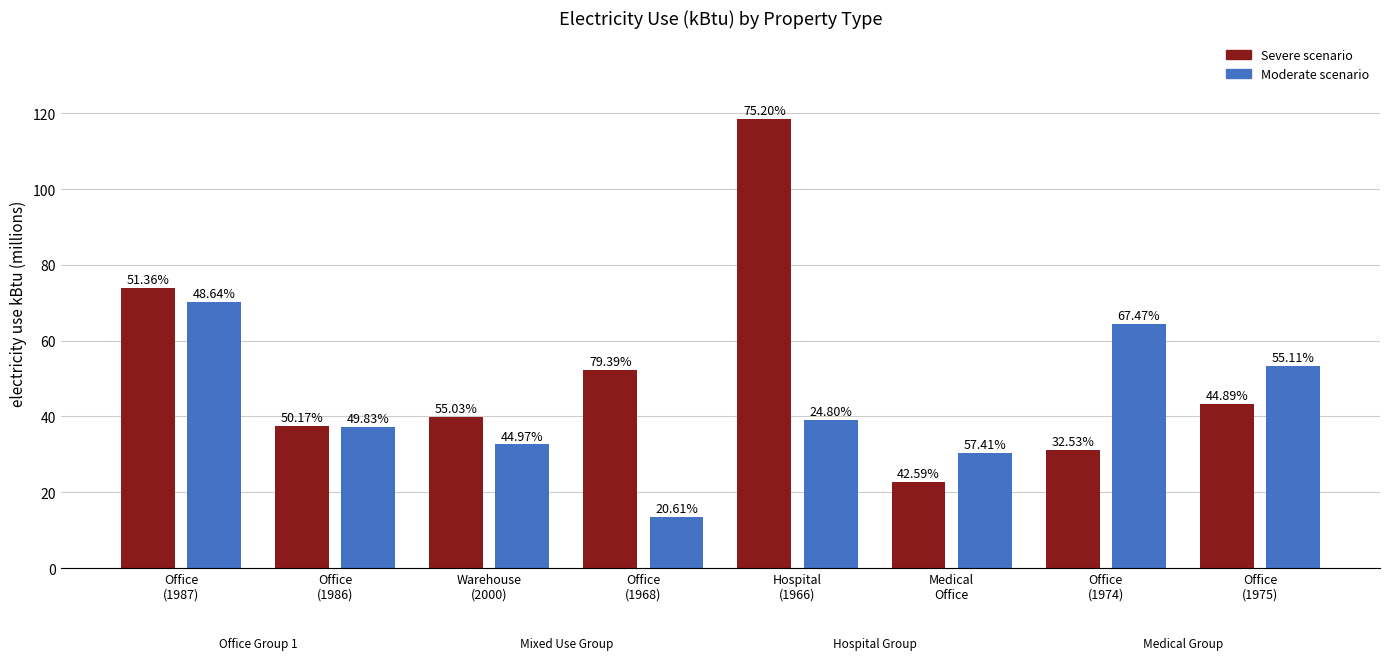

What is the sum of the Moderate scenario values at Medical
Office and Office
(1975)?

83.7